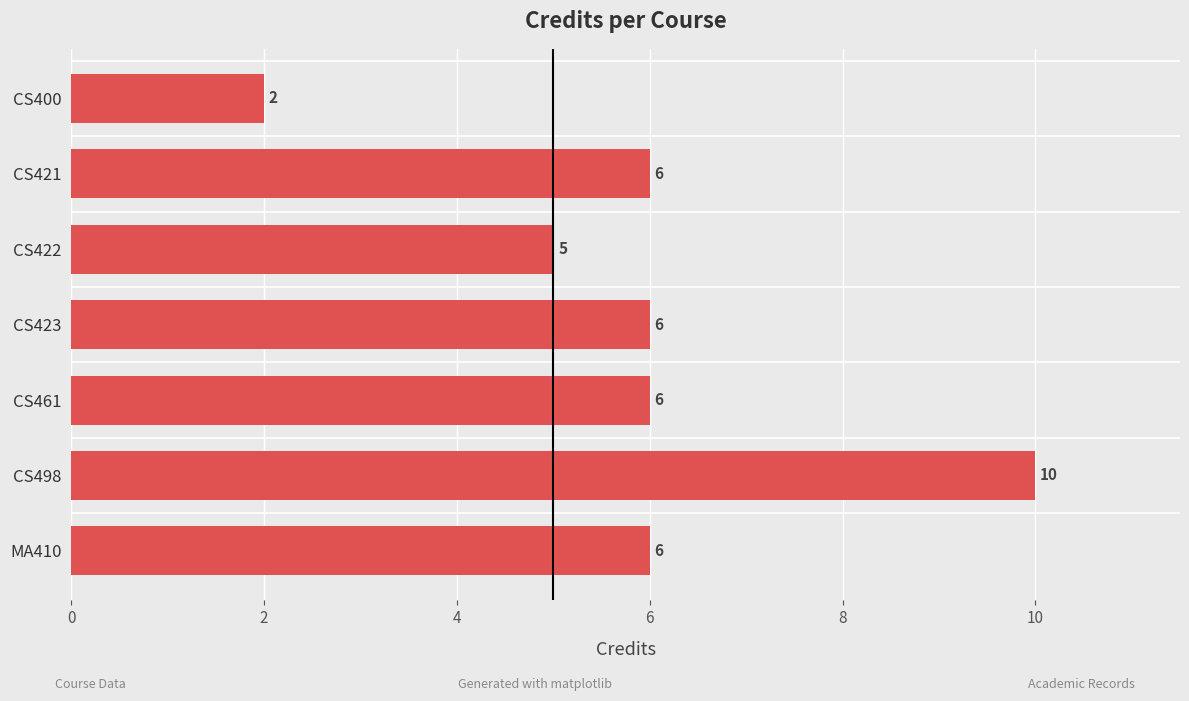

What is the sum of the values at CS498 and CS400?

12